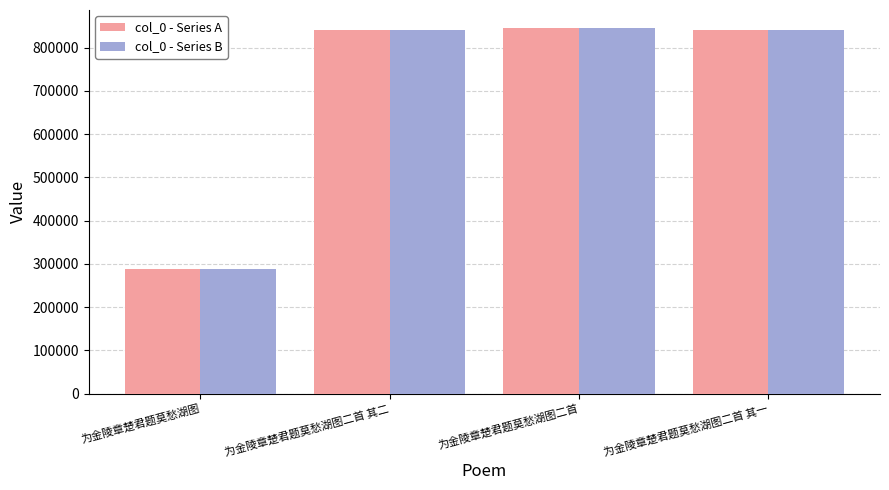

At which label does col_0 - Series A reach its minimum?

为金陵章楚君题莫愁湖图